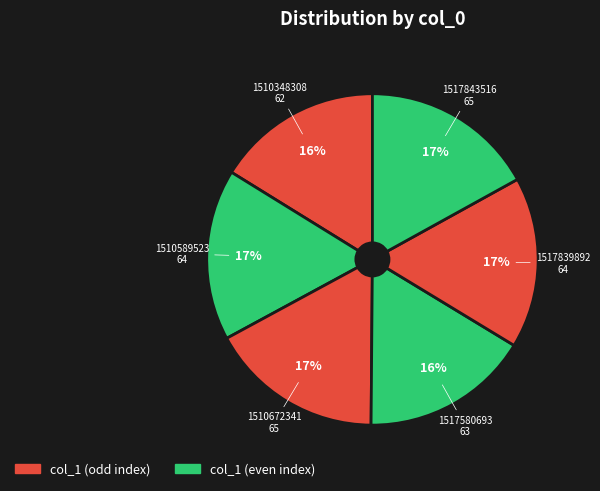

To the nearest percent, what is the average slice percentage?

17%